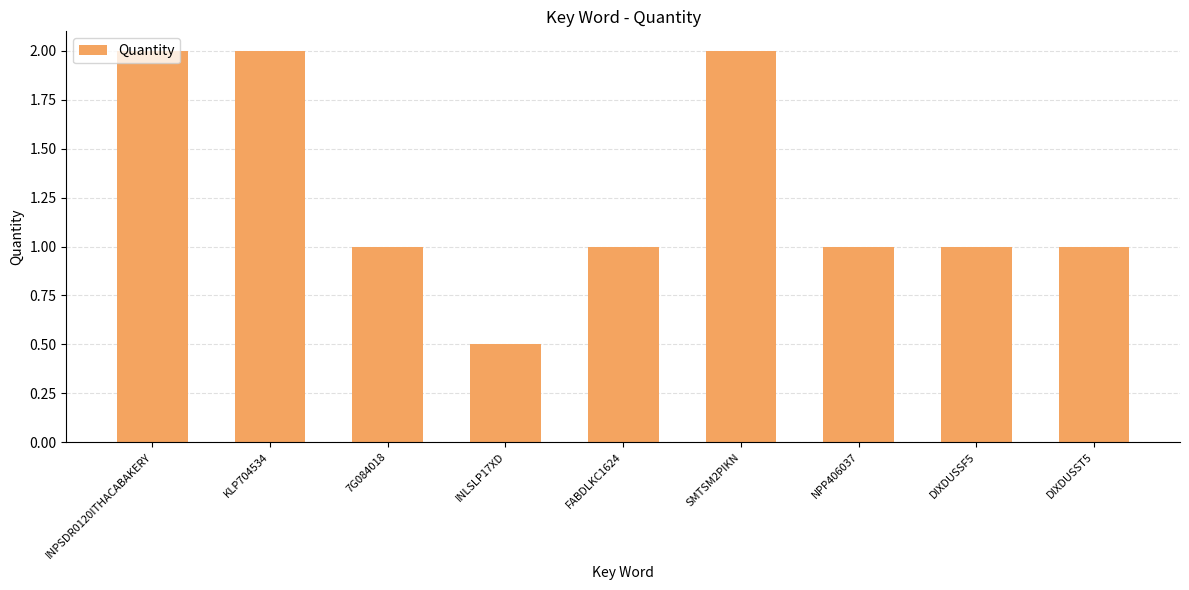

Does the chart contain stacked bars?

No